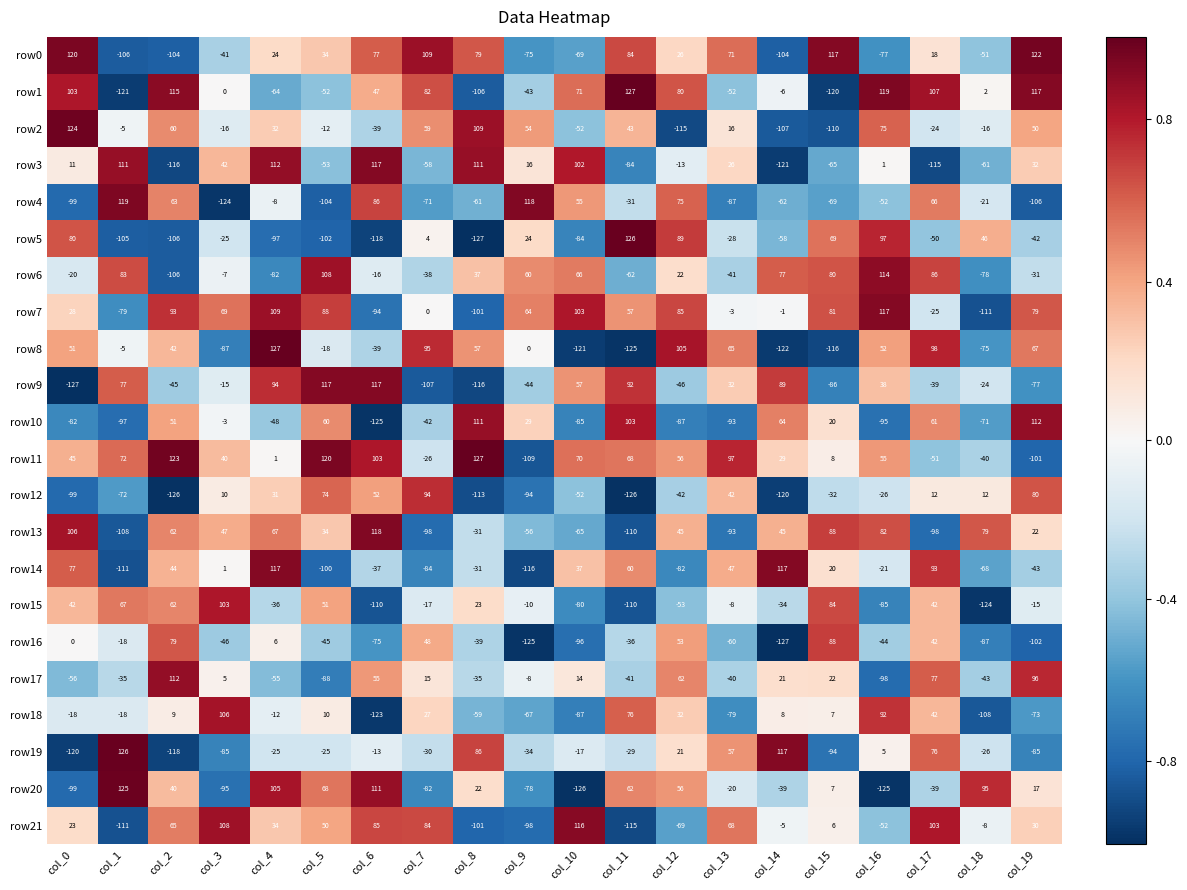

What is the total value across all series at col_3?

-13